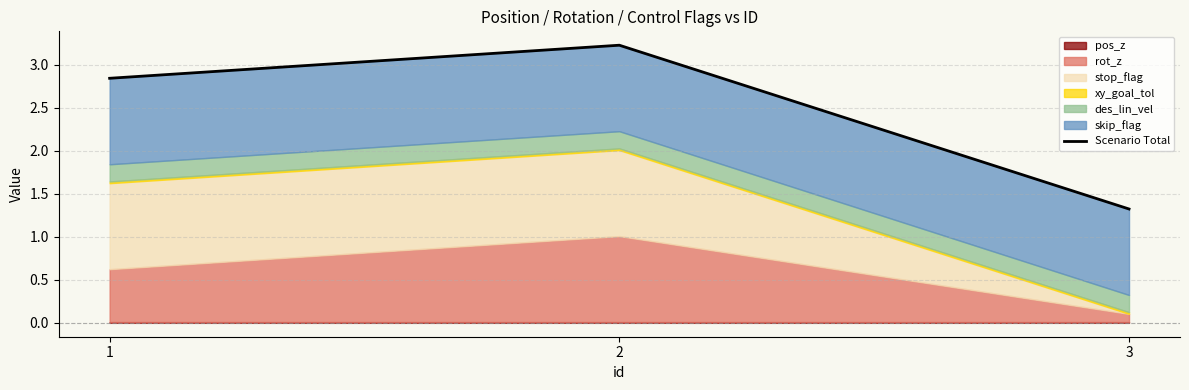

True or false: the data shows 0.4 at 3.

False